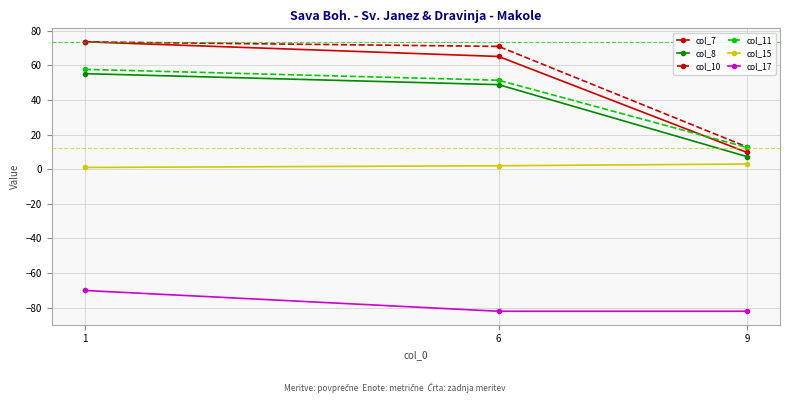

How many lines are shown in the chart?

6